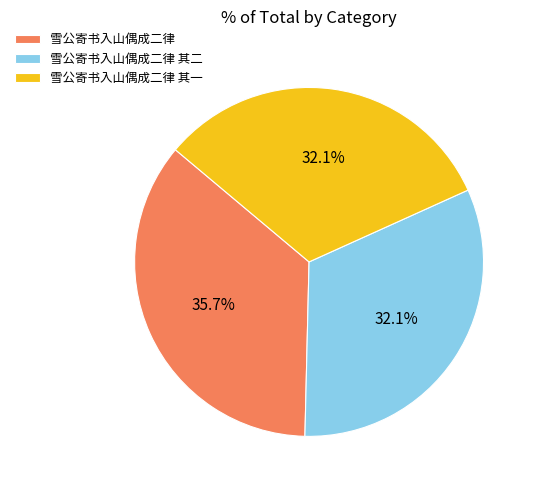

The 雪公寄书入山偶成二律 slice represents 36% of the pie. True or false?

True